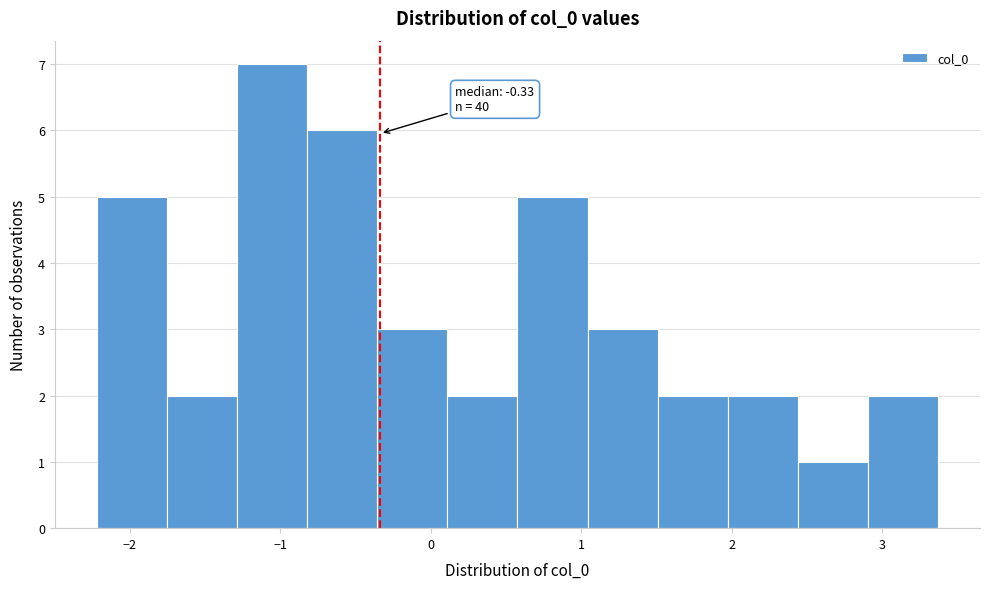

Over which range of the x-axis is the bar tallest?

-1.3 to -0.8